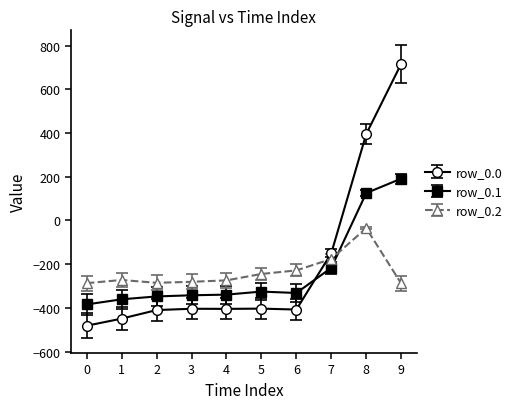

What value does the row_0.2 series have at 1?

-272.7